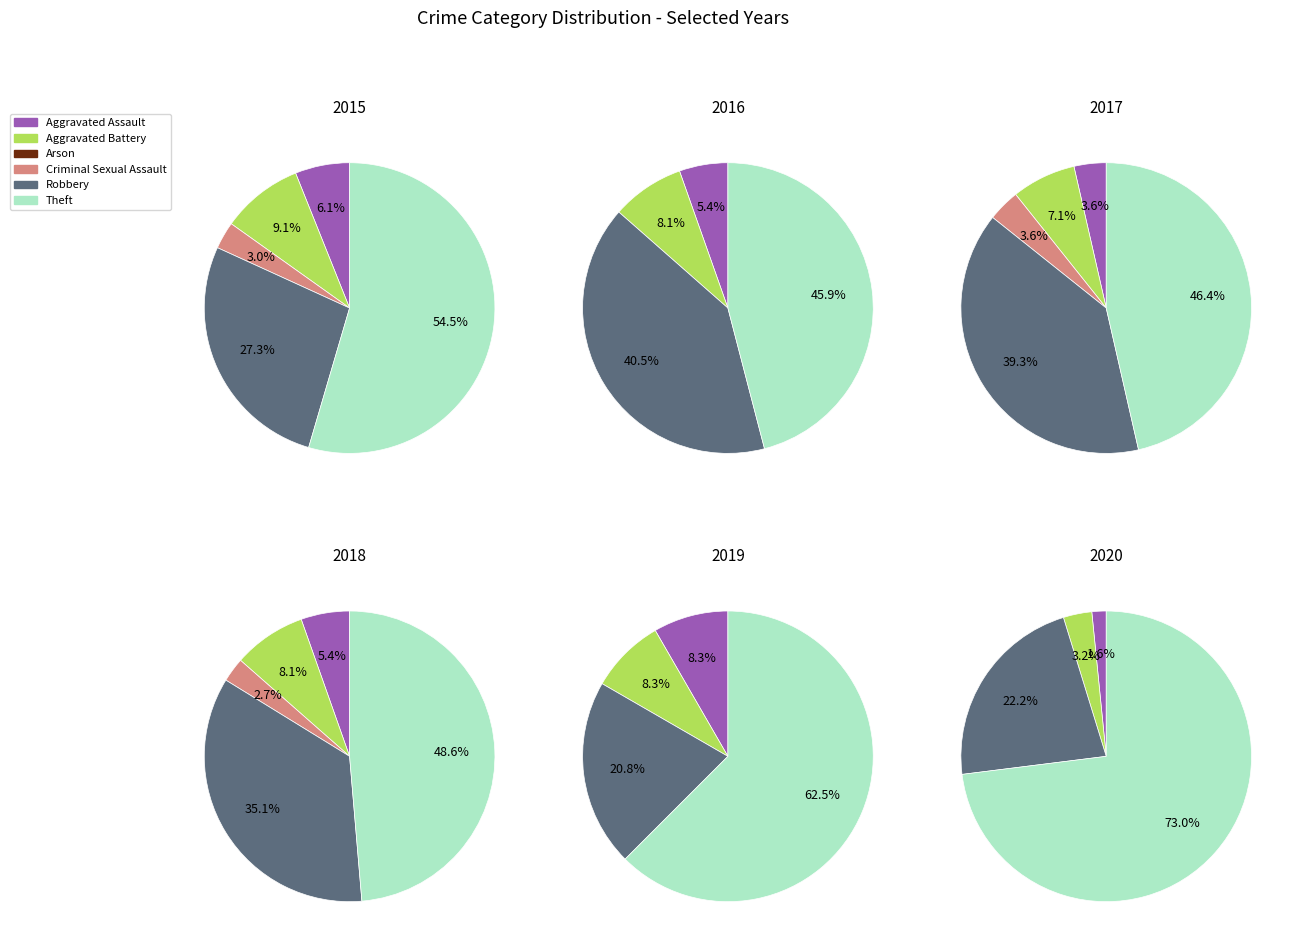

What percentage do Robbery and Arson together represent?

27.3%